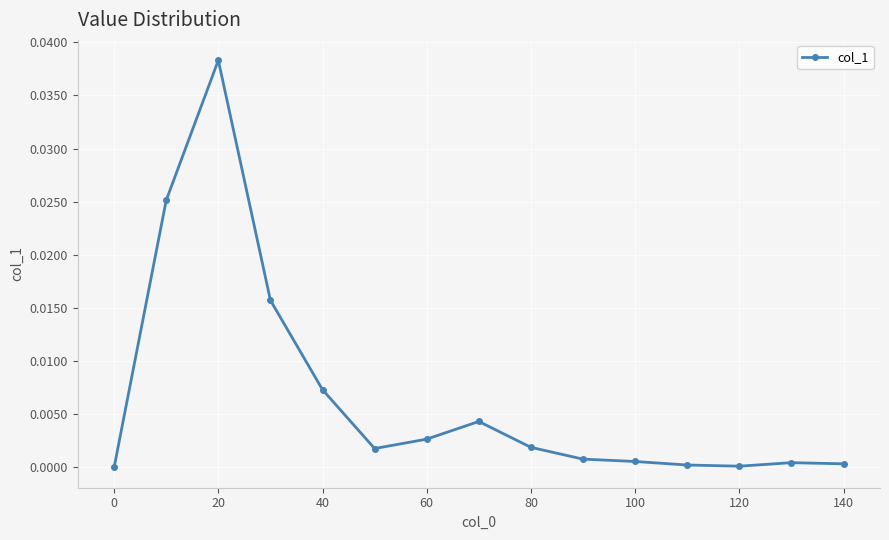

True or false: the data has more than 2 interior local peaks.

True